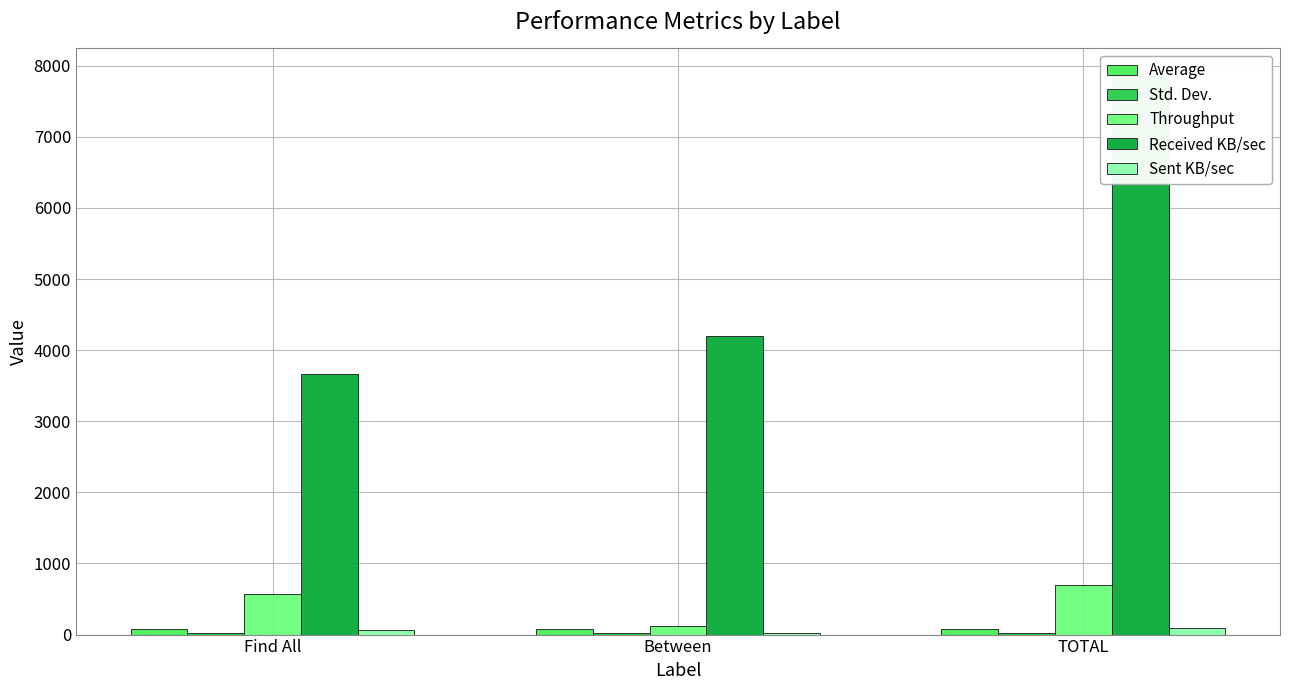

At how many categories does at least one series exceed 3422?

3